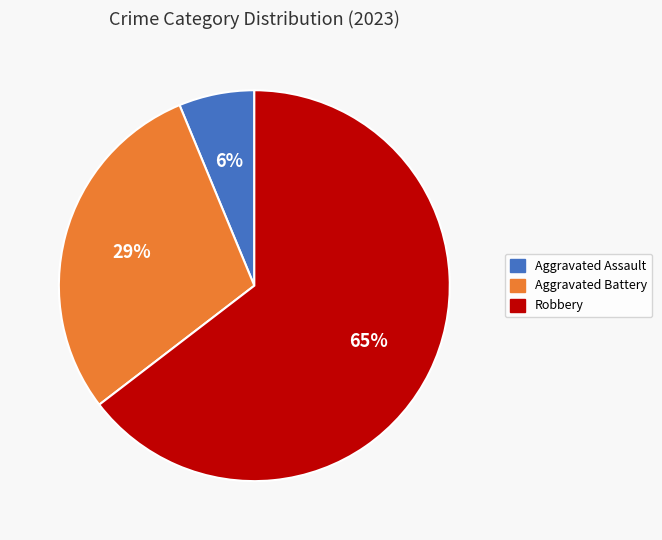

Does any single category account for the majority?

Yes